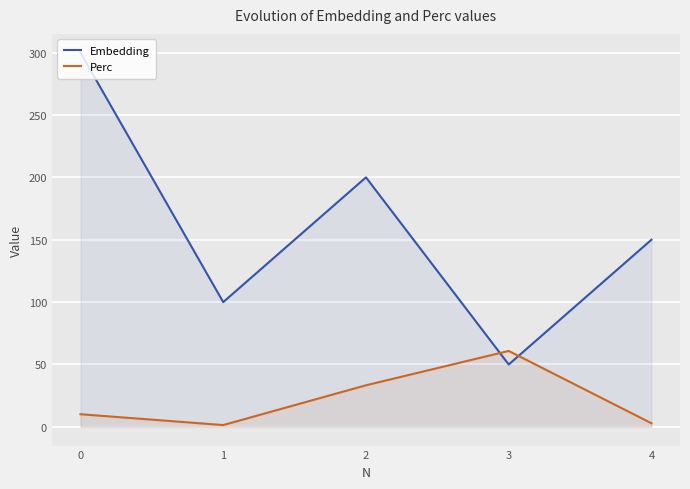

At which label is Embedding closest to 175?

2